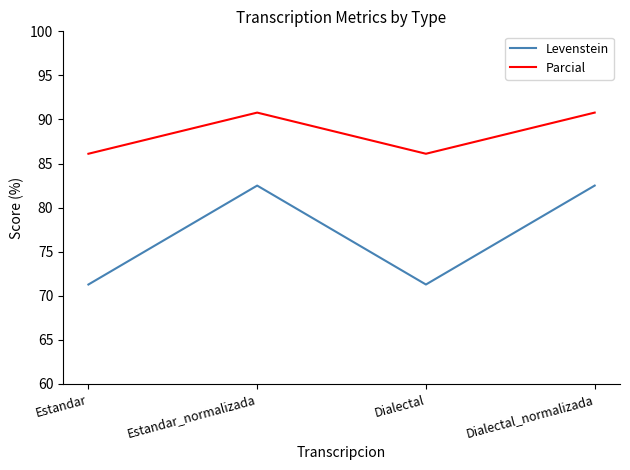

What is the average value of the Parcial series?

88.4